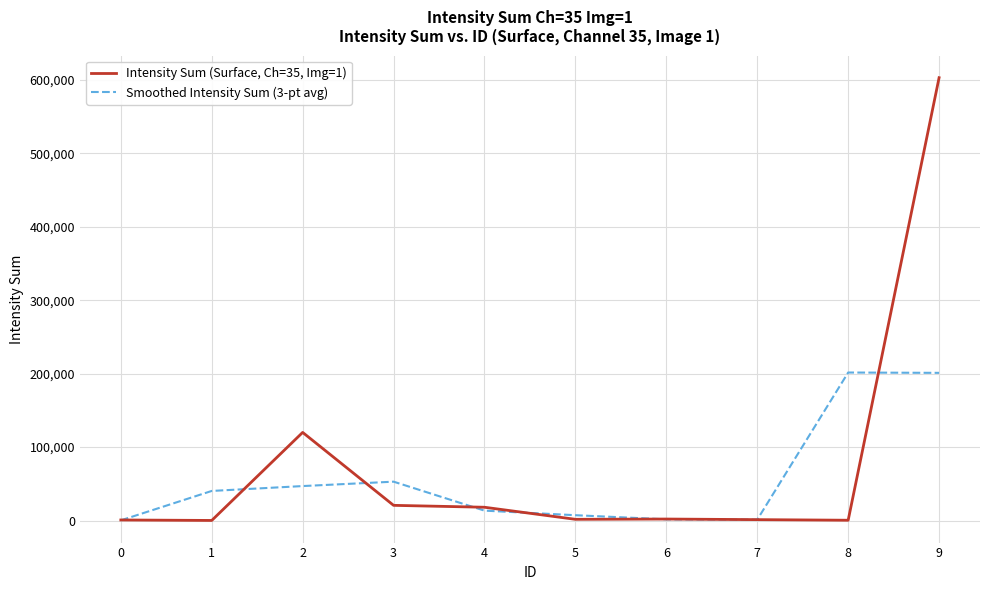

In Smoothed Intensity Sum (3-pt avg), how many points are lower than both neighbors (excluding endpoints)?

1